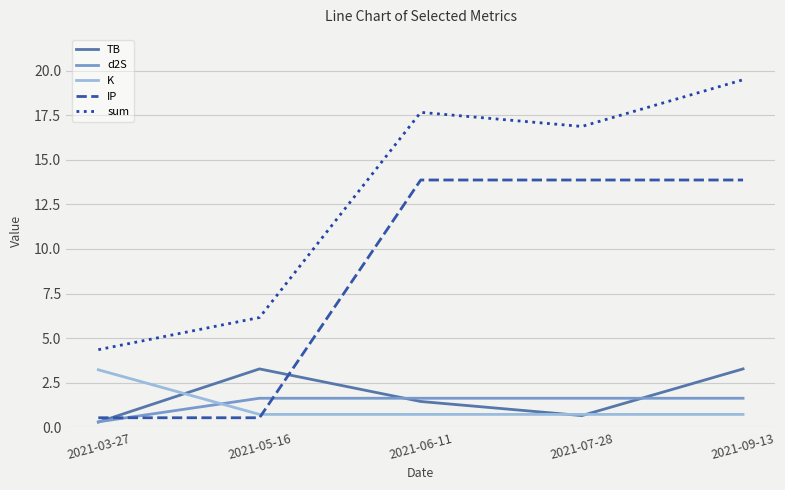

Is it true that TB equals 0.8 at 2021-09-13?

False